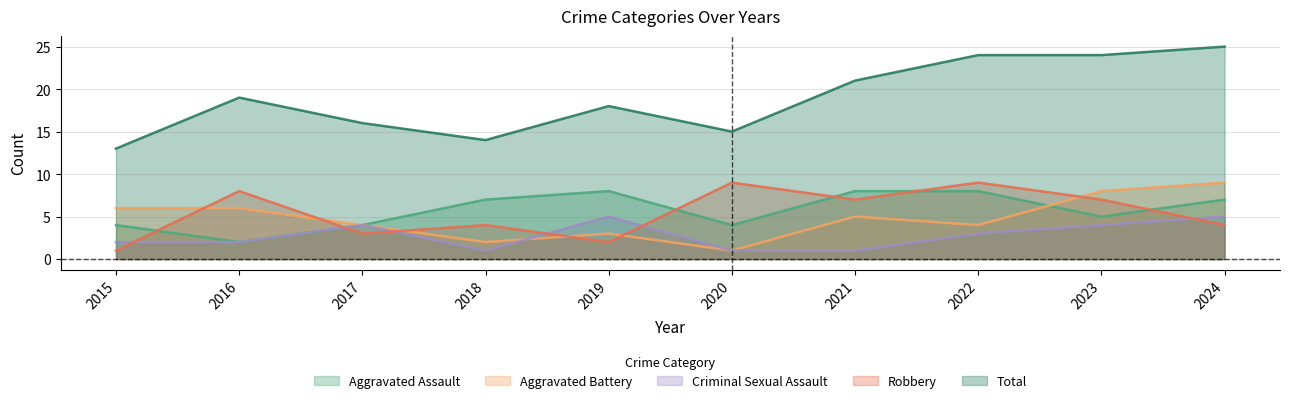

Reading left to right, what are all the values shown in this chart?

Aggravated Assault: 2015=4	2016=2	2017=4	2018=7	2019=8	2020=4	2021=8	2022=8	2023=5	2024=7
Aggravated Battery: 2015=6	2016=6	2017=4	2018=2	2019=3	2020=1	2021=5	2022=4	2023=8	2024=9
Criminal Sexual Assault: 2015=2	2016=2	2017=4	2018=1	2019=5	2020=1	2021=1	2022=3	2023=4	2024=5
Robbery: 2015=1	2016=8	2017=3	2018=4	2019=2	2020=9	2021=7	2022=9	2023=7	2024=4
Total: 2015=13	2016=19	2017=16	2018=14	2019=18	2020=15	2021=21	2022=24	2023=24	2024=25